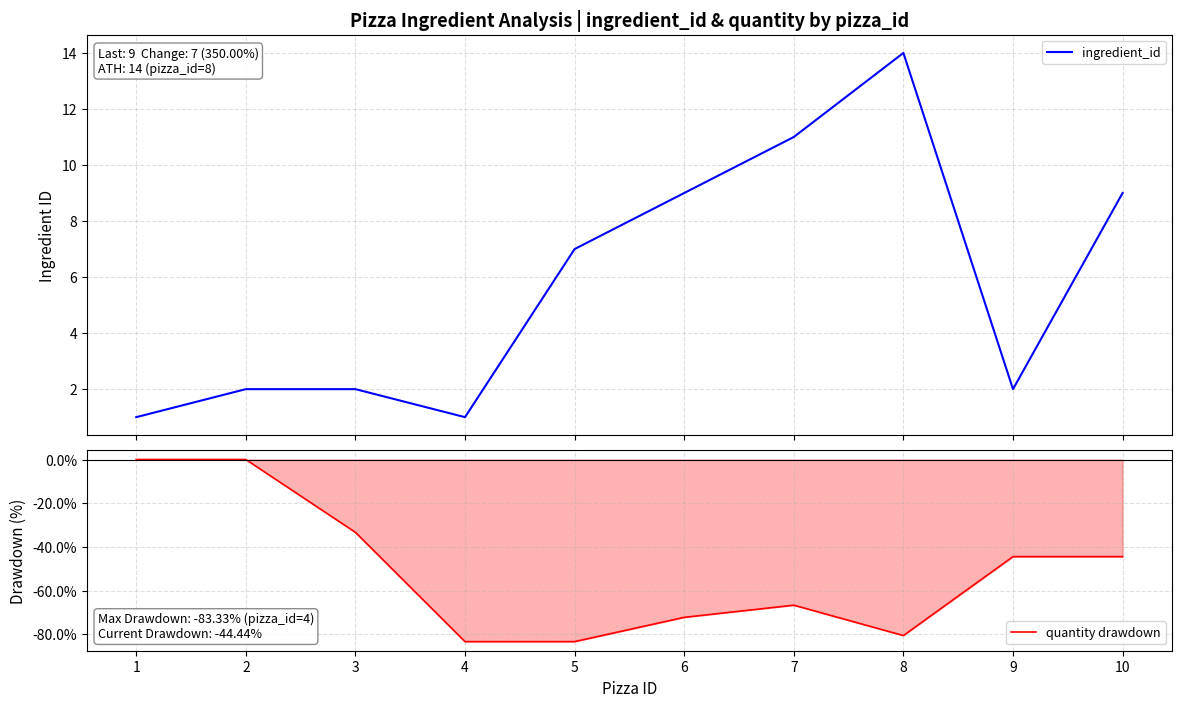

List the series in order of their overall mean, highest first.

ingredient_id, quantity drawdown